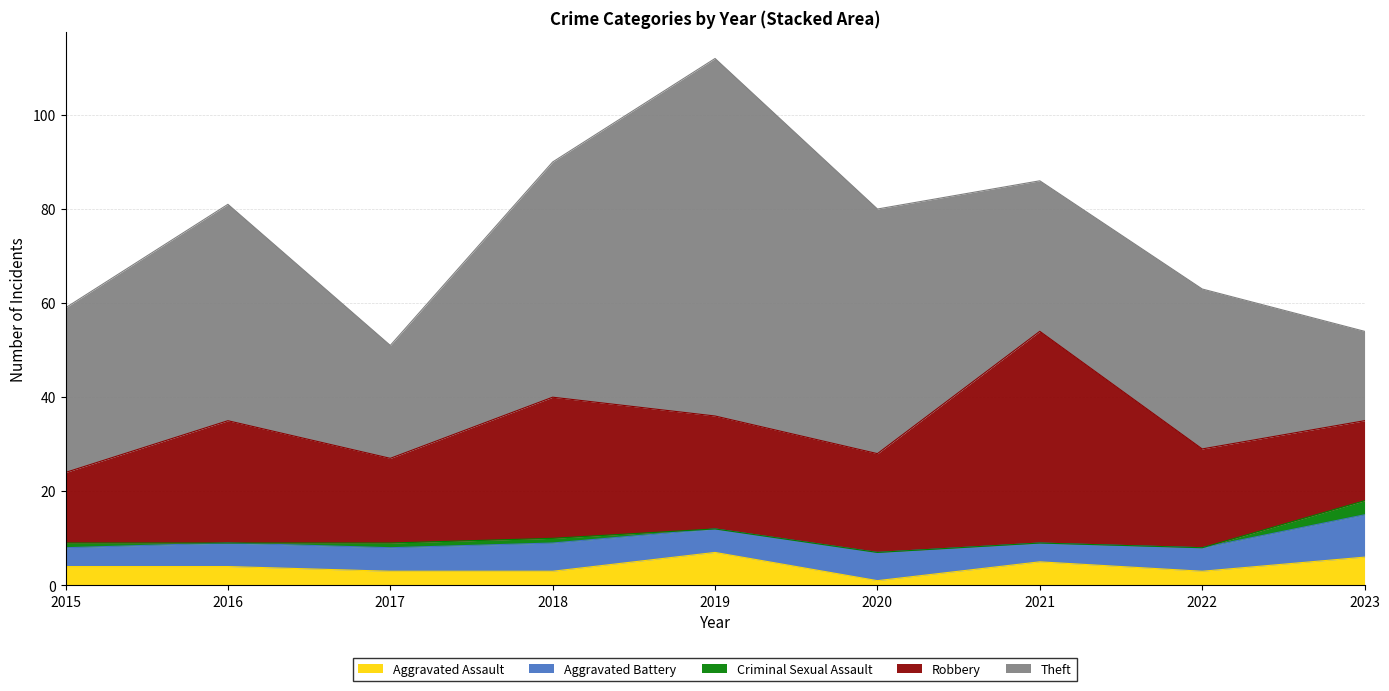

Reading left to right, what are all the values shown in this chart?

Aggravated Assault: 2015=4	2016=4	2017=3	2018=3	2019=7	2020=1	2021=5	2022=3	2023=6
Aggravated Battery: 2015=4	2016=5	2017=5	2018=6	2019=5	2020=6	2021=4	2022=5	2023=9
Criminal Sexual Assault: 2015=1	2016=0	2017=1	2018=1	2019=0	2020=0	2021=0	2022=0	2023=3
Robbery: 2015=15	2016=26	2017=18	2018=30	2019=24	2020=21	2021=45	2022=21	2023=17
Theft: 2015=35	2016=46	2017=24	2018=50	2019=76	2020=52	2021=32	2022=34	2023=19